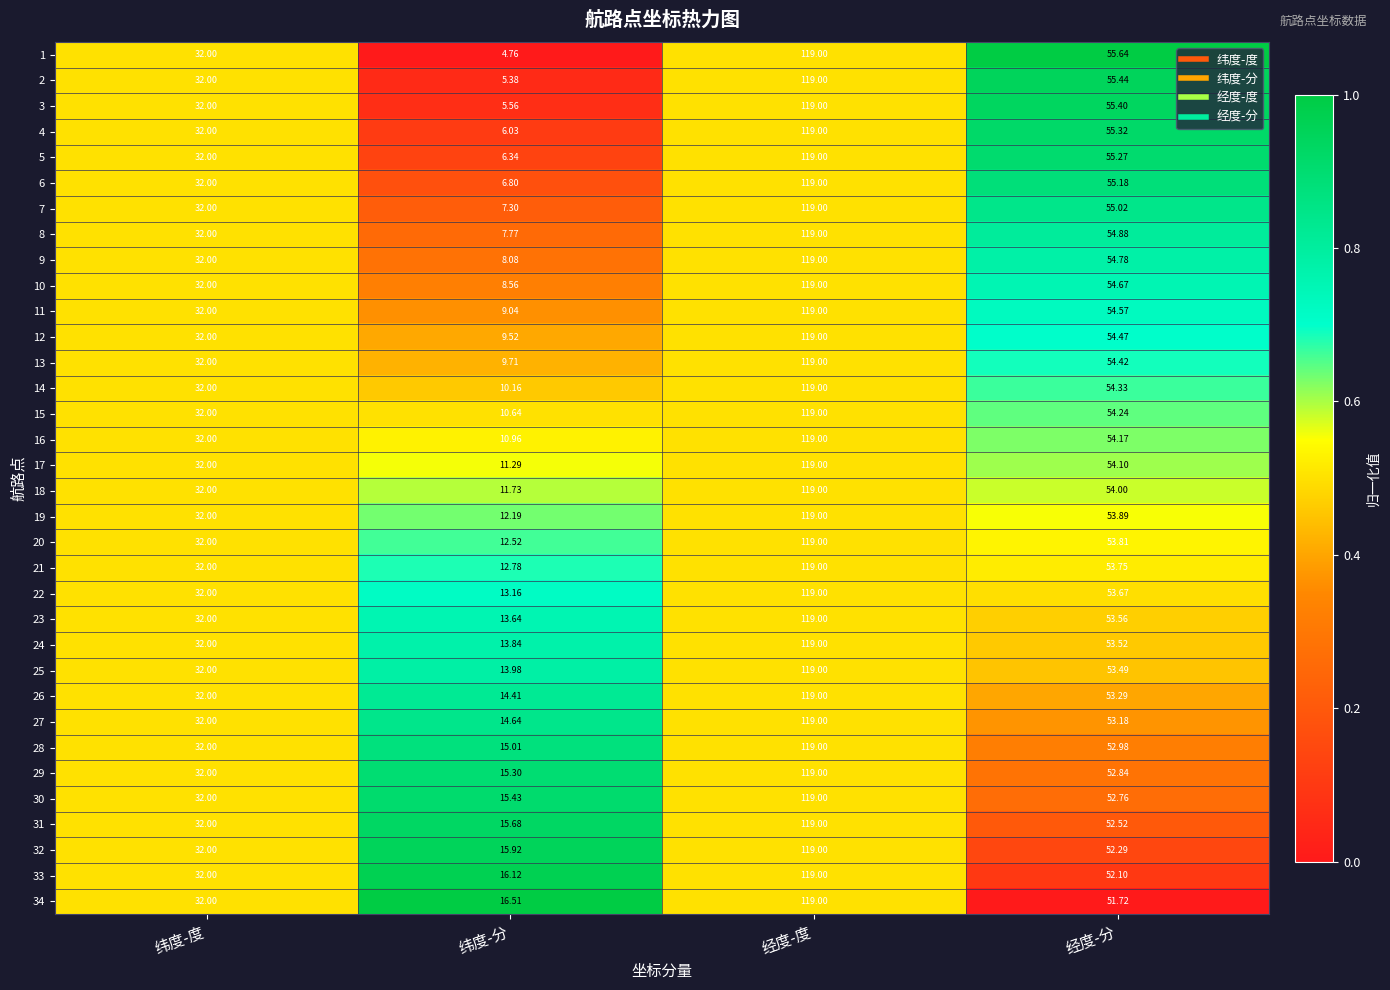

At which category is the sum across all series the highest?

经度-度